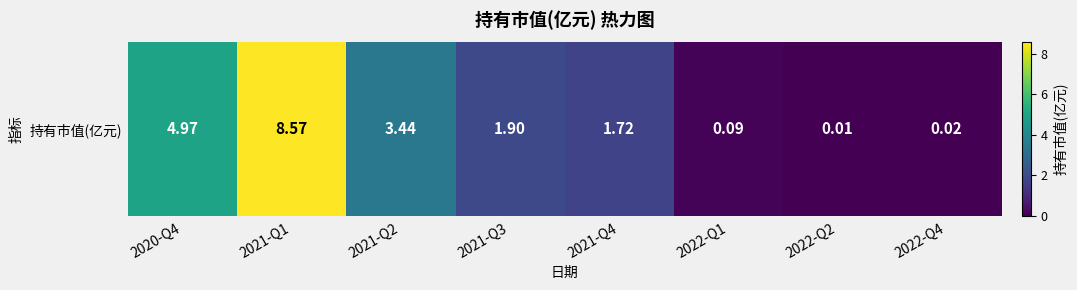

Where is the data nearest to the value 4?

2021-Q2